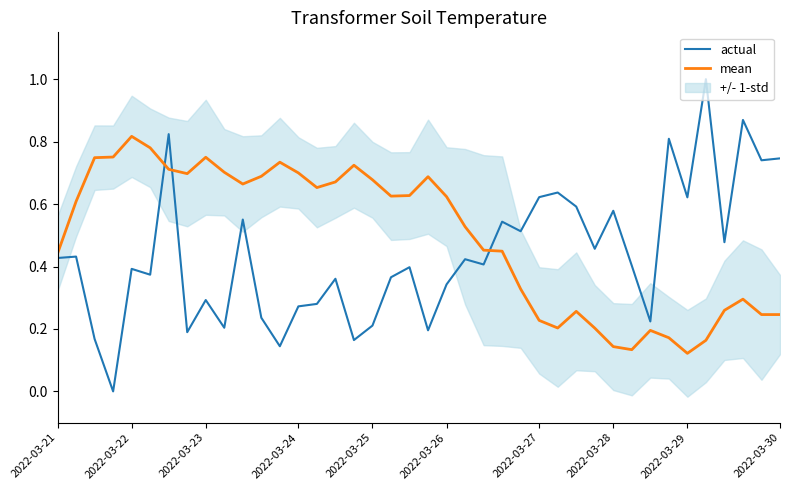

What is the value of the actual point at the 1st from the left?

0.4